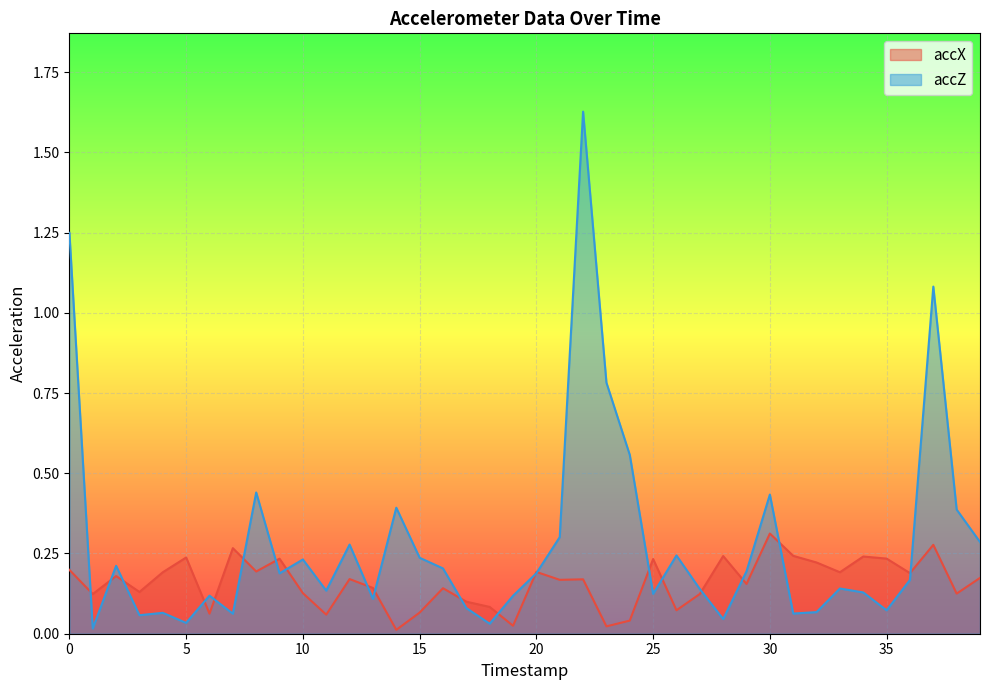

What is the spread (max minus min) of values at 37?

0.8